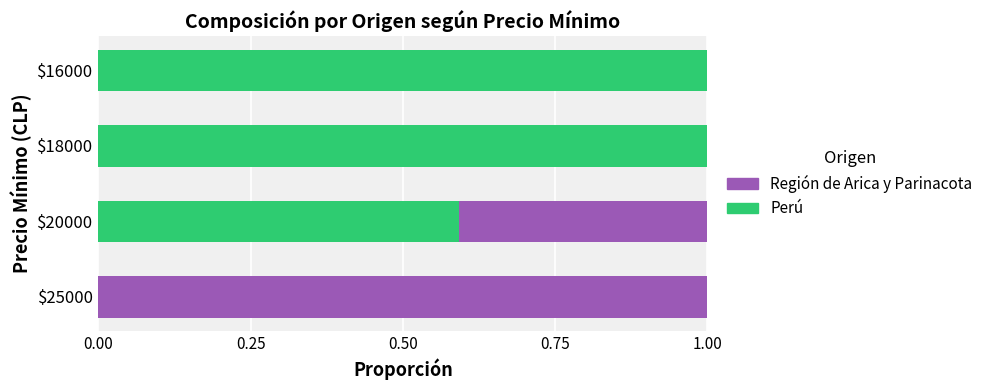

What is the maximum value for Perú?

1.0